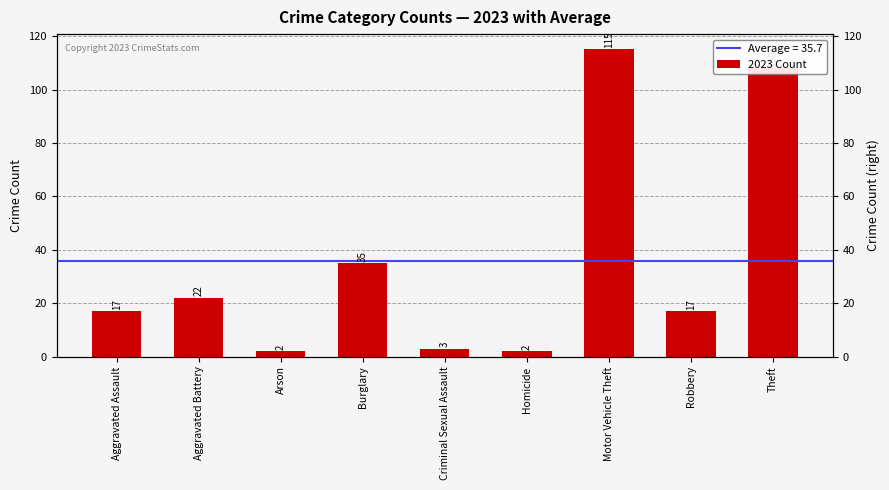

Reading left to right, extract all data points from this chart.

Aggravated Assault=17	Aggravated Battery=22	Arson=2	Burglary=35	Criminal Sexual Assault=3	Homicide=2	Motor Vehicle Theft=115	Robbery=17	Theft=108